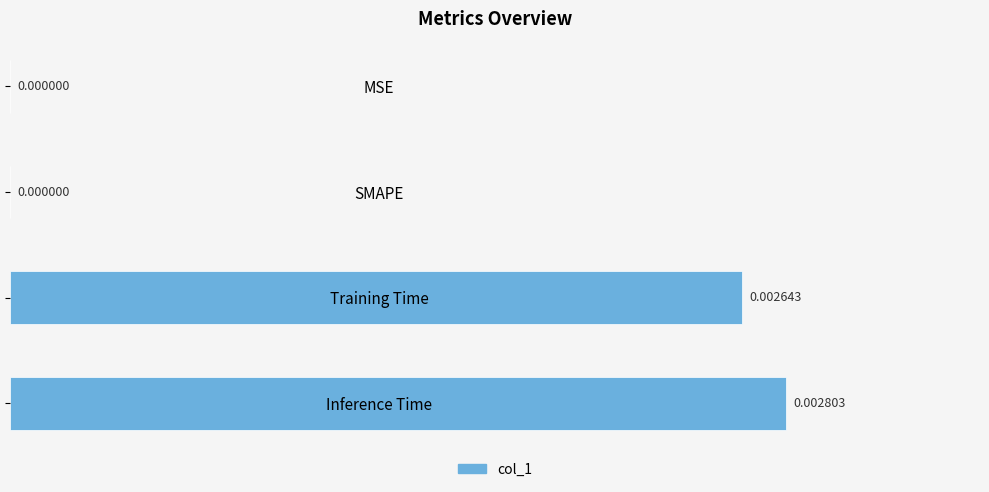

Between MSE and Training Time, which is larger?

Training Time